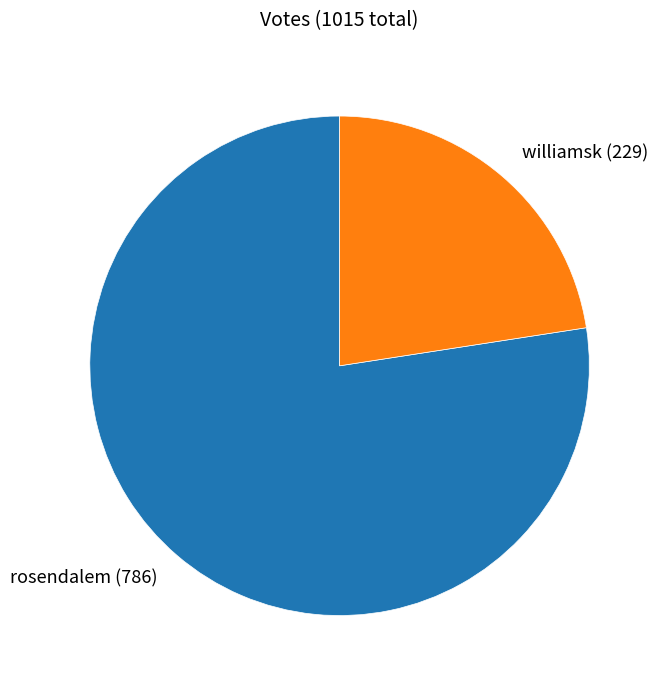

What is the ratio of the value at williamsk (229) to the value at rosendalem (786)?

0.3